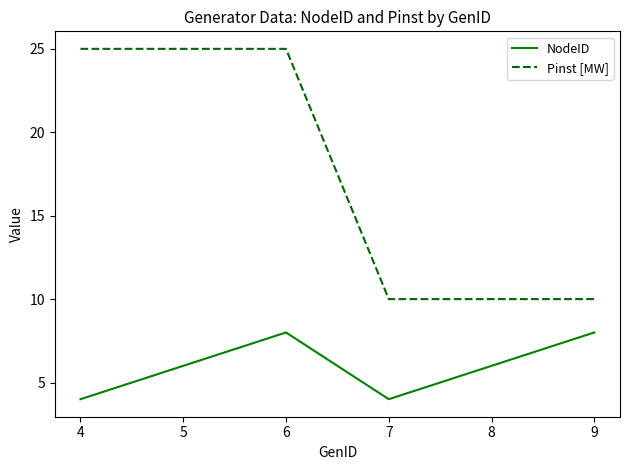

How many distinct data groups are displayed?

2